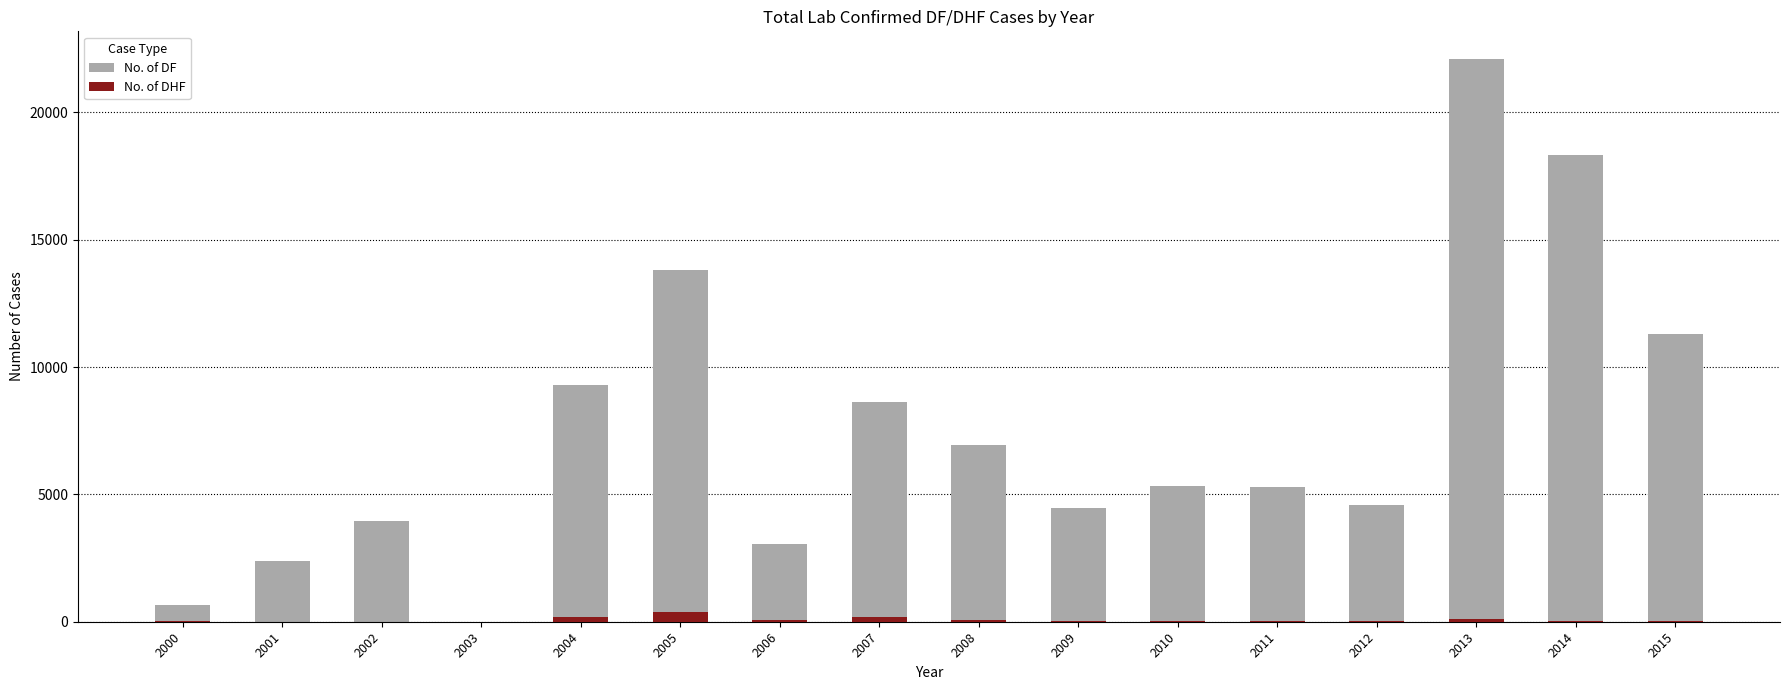

Between 2008 and 2010, which series saw the biggest shift?

No. of DF